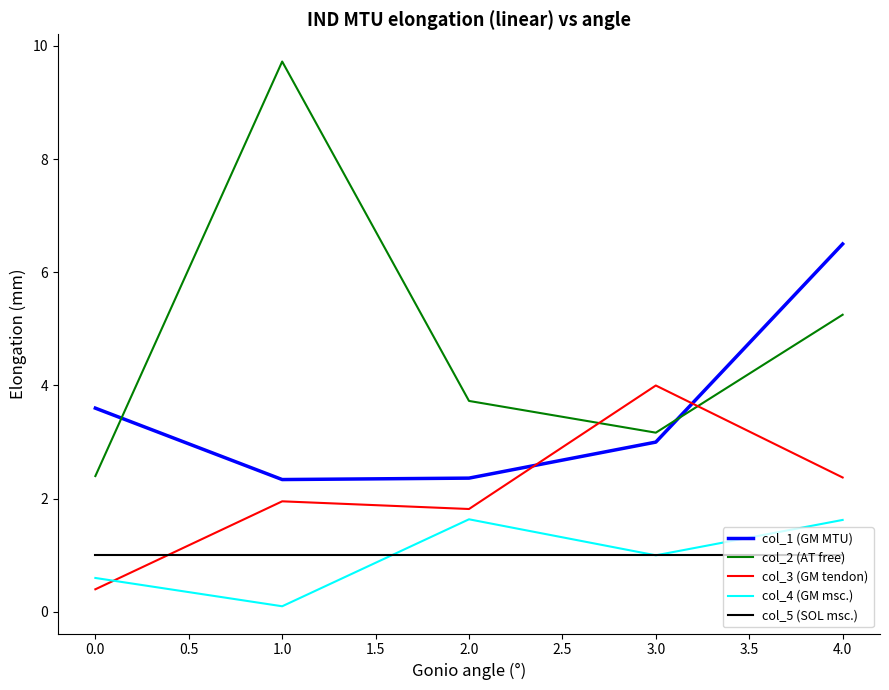

Between which two adjacent categories do col_2 (AT free) and col_3 (GM tendon) first intersect?

2.0 and 3.0